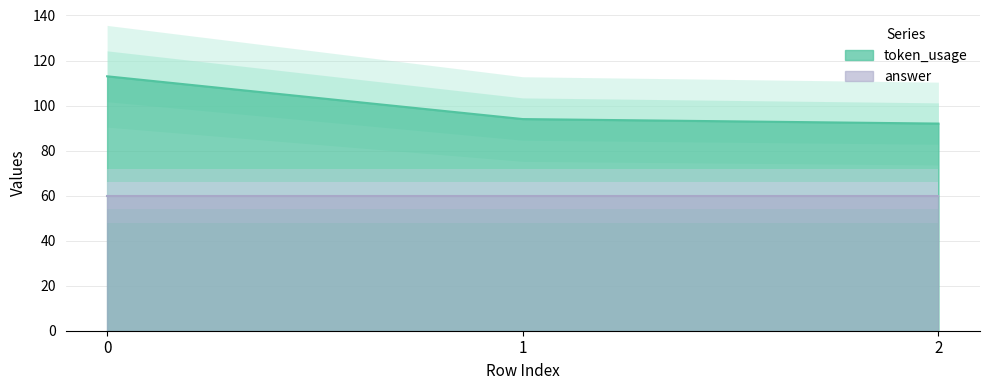

Read the value at 2, to the nearest 10.

90